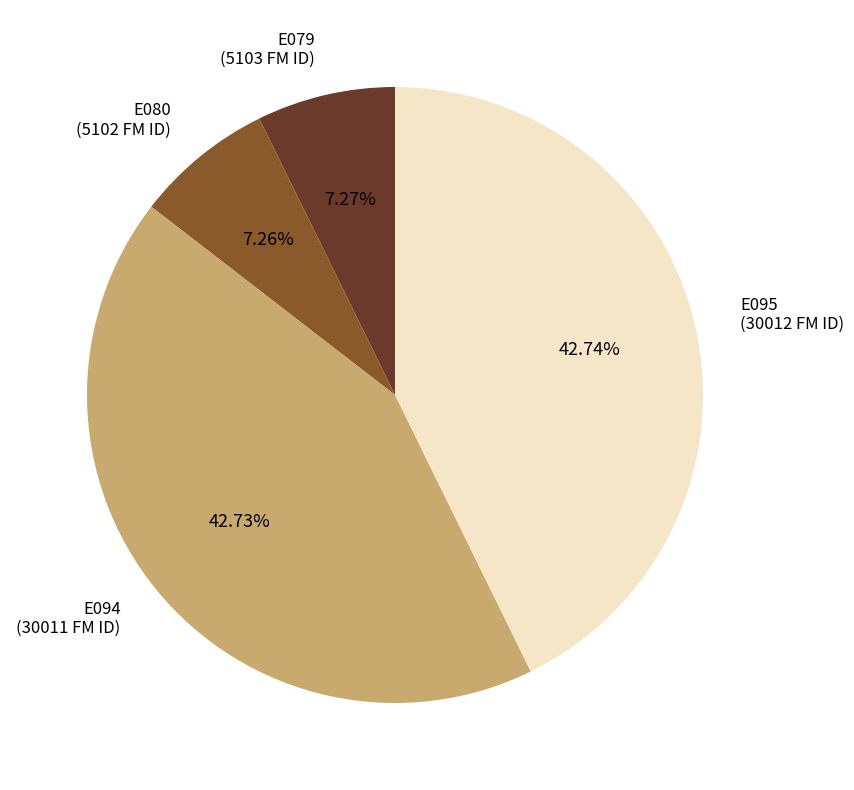

Is there any slice that represents more than half of the pie?

No